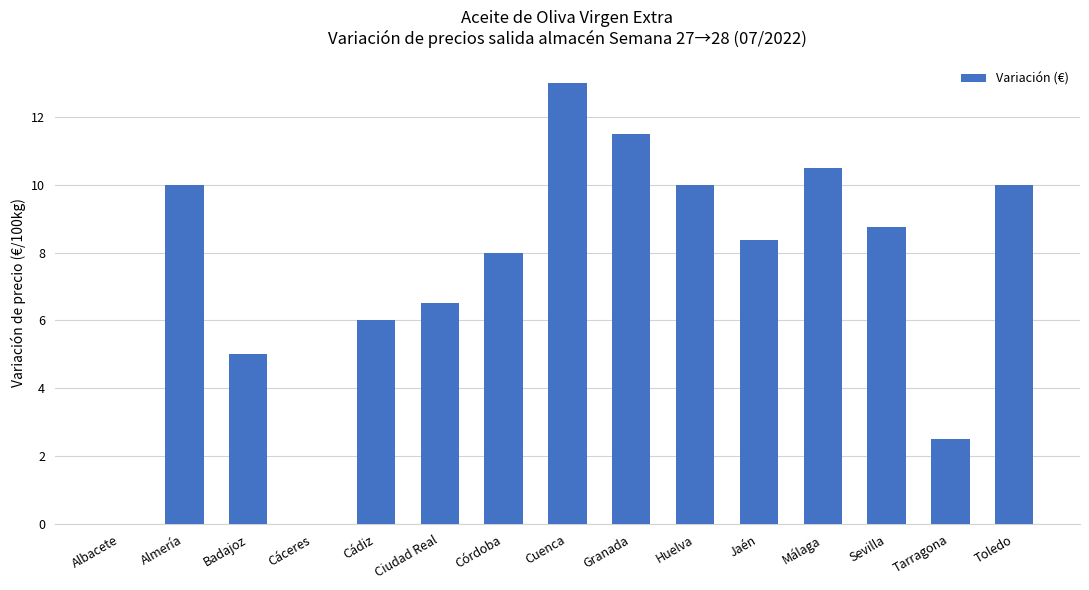

At which category does the chart reach its peak across all series?

Cuenca